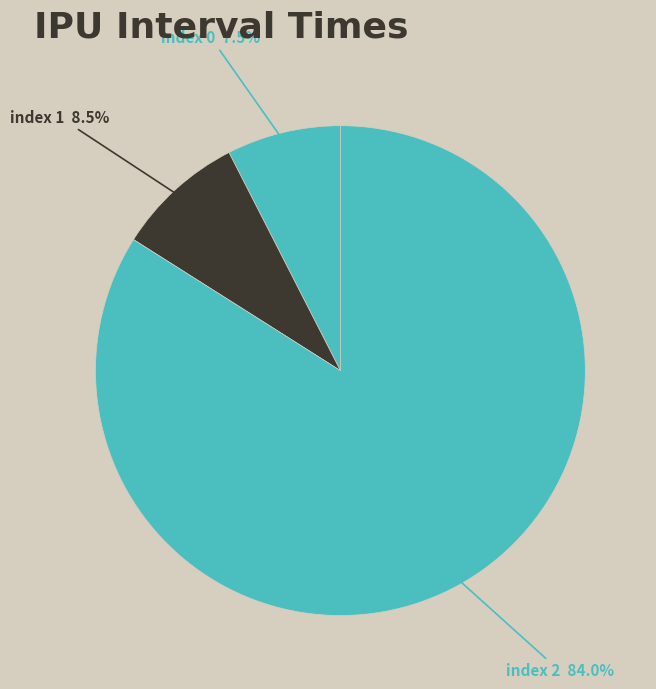

Which category has the biggest portion of the pie?

index 2